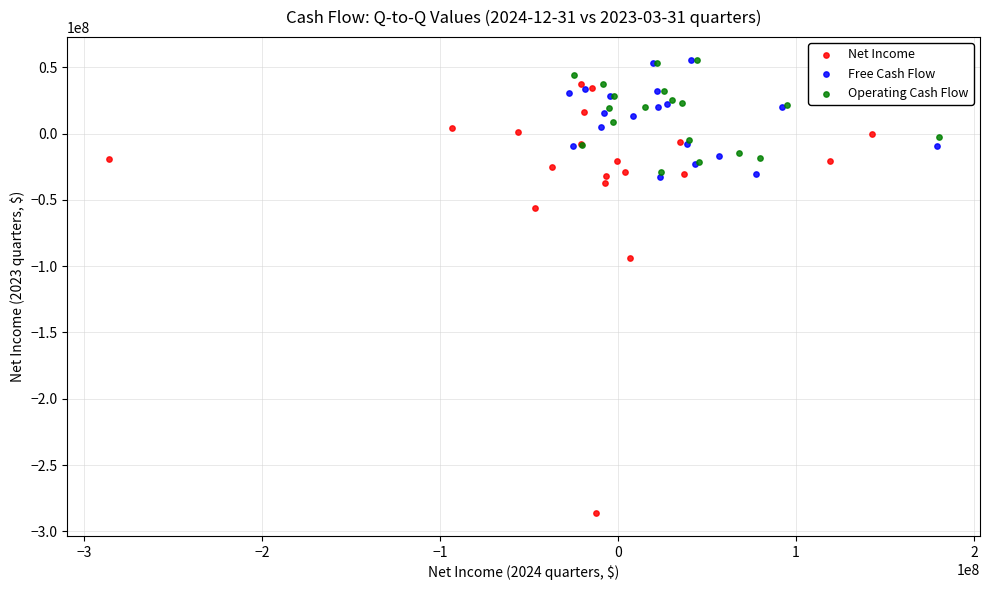

Which series contains the lowest Y value?

Net Income